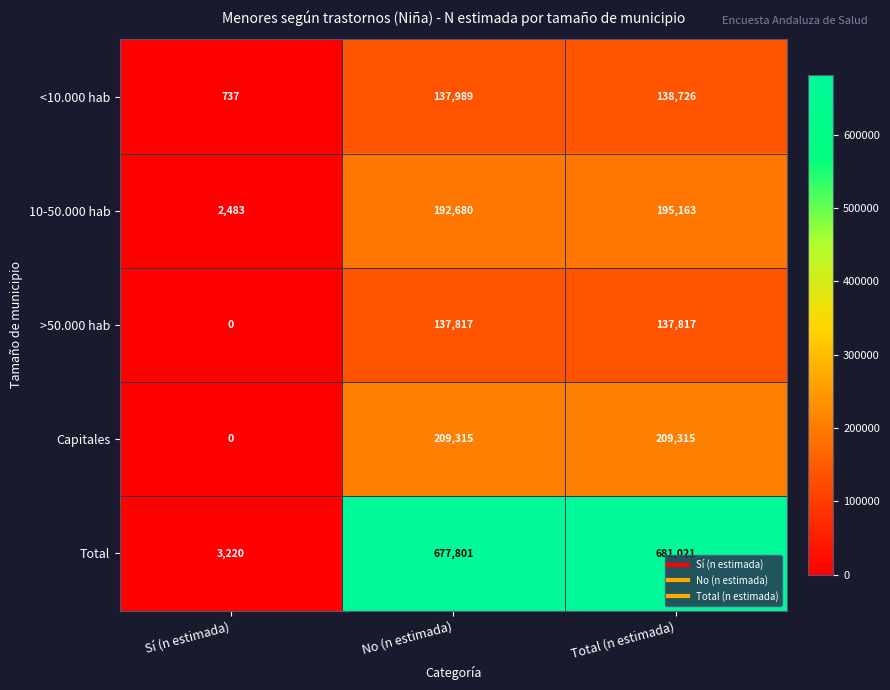

Where is 10-50.000 hab nearest to the value 98823?

No (n estimada)